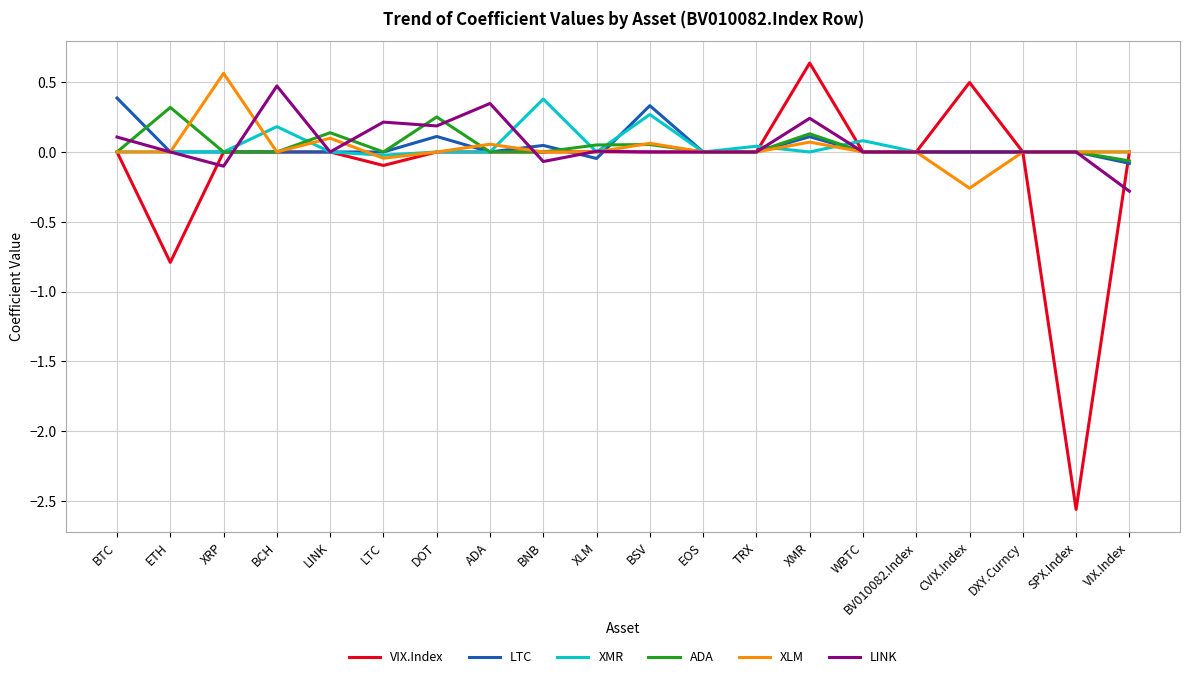

What position from the right is DXY.Curncy?

3